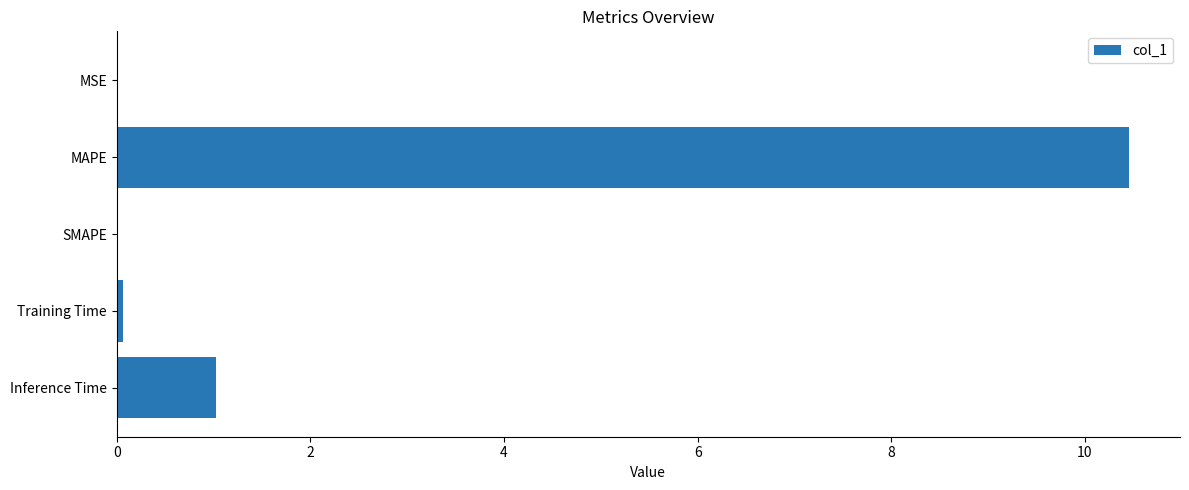

The value at MAPE is 10.5. True or false?

True